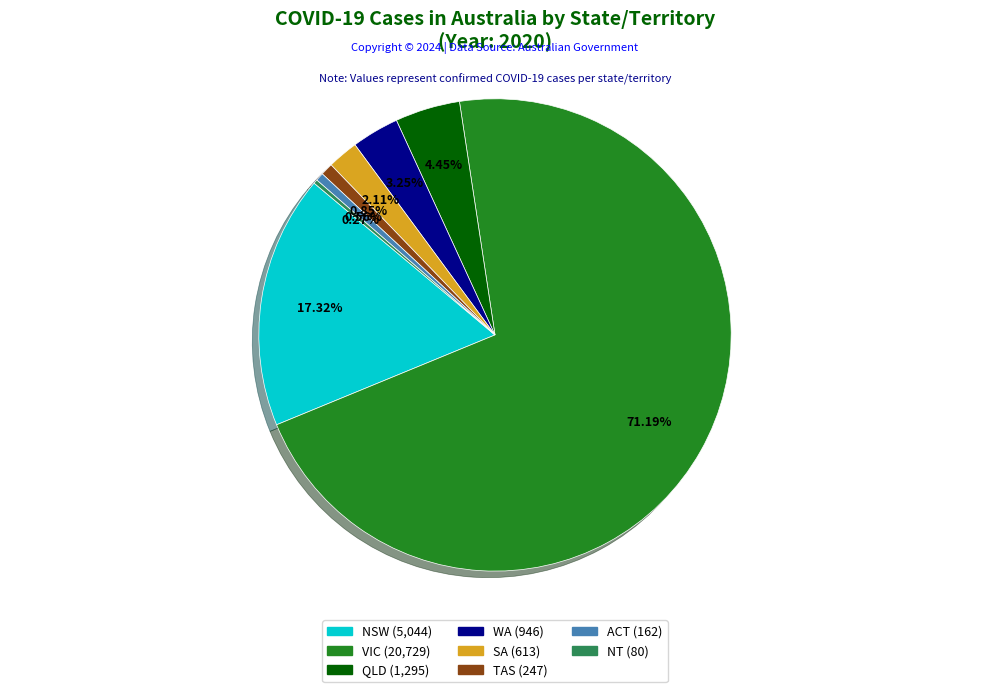

Which category accounts for the majority?

VIC